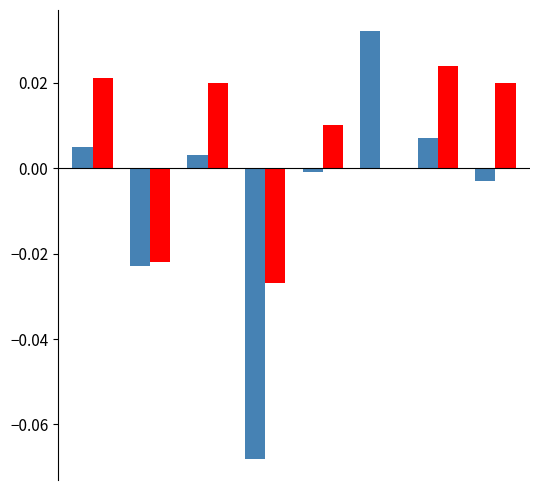

How many data points does each series have?

8